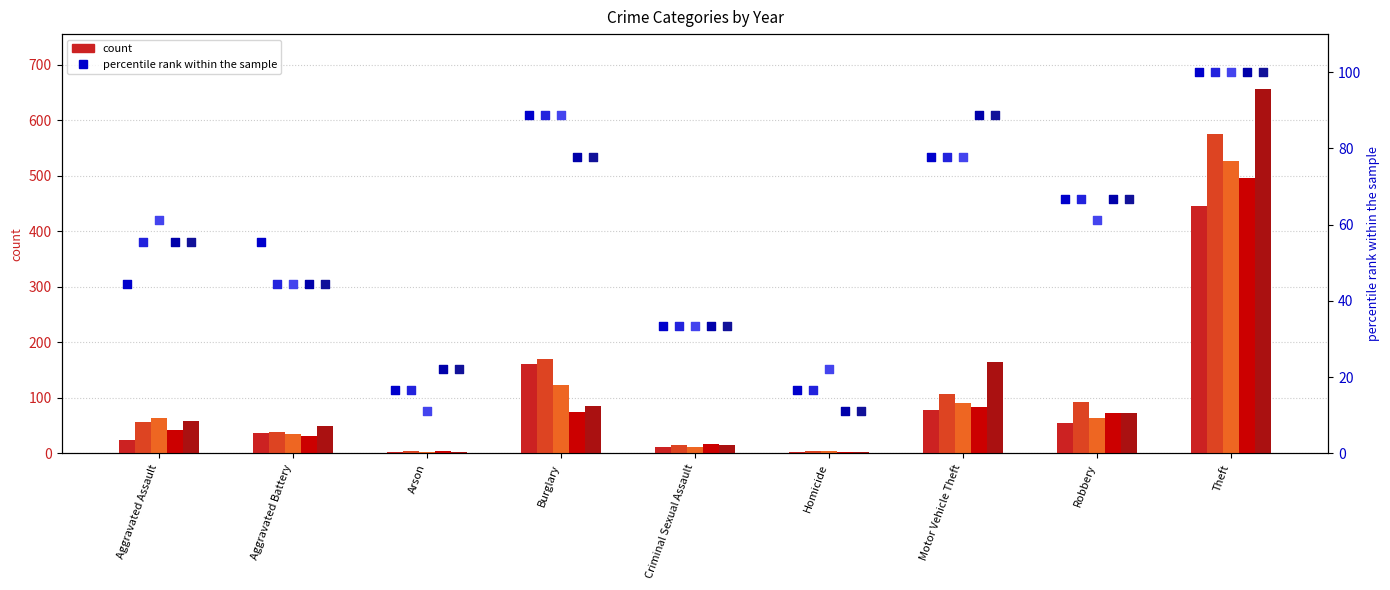

What is the total value across all series at Arson?

16